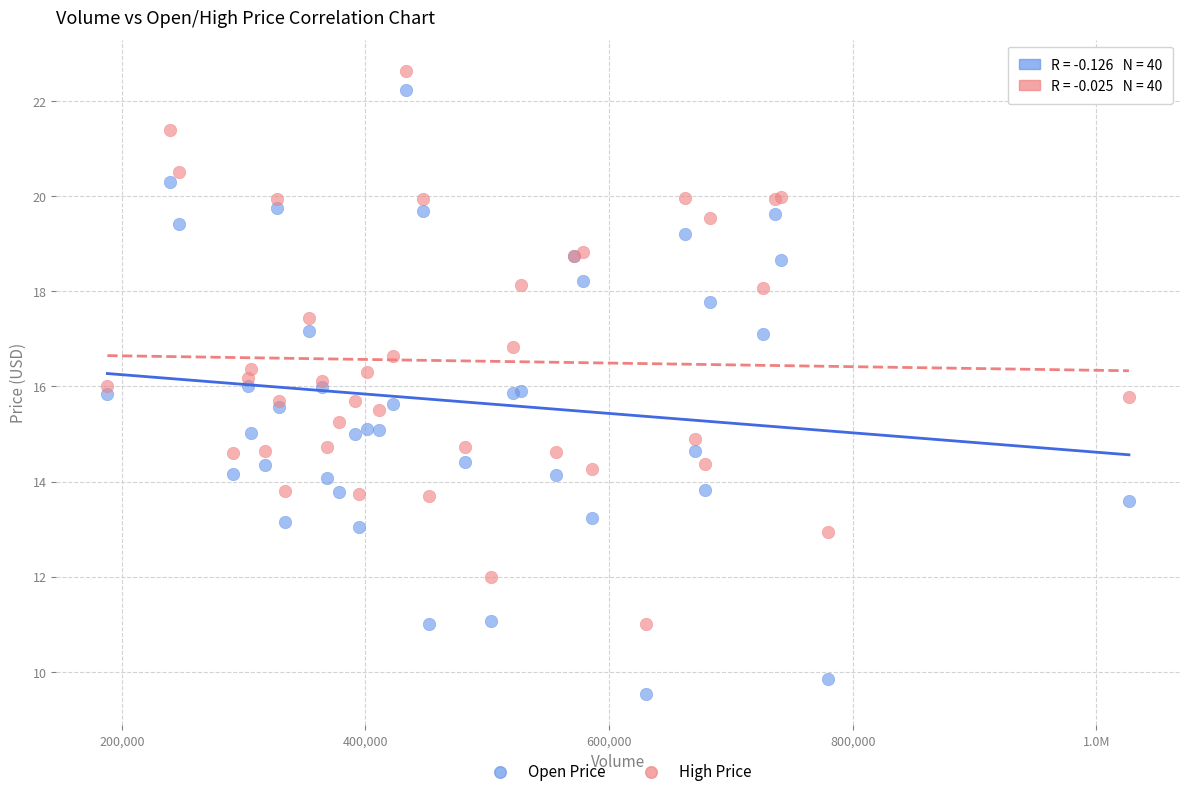

Which series contains the lowest Y value?

Open Price